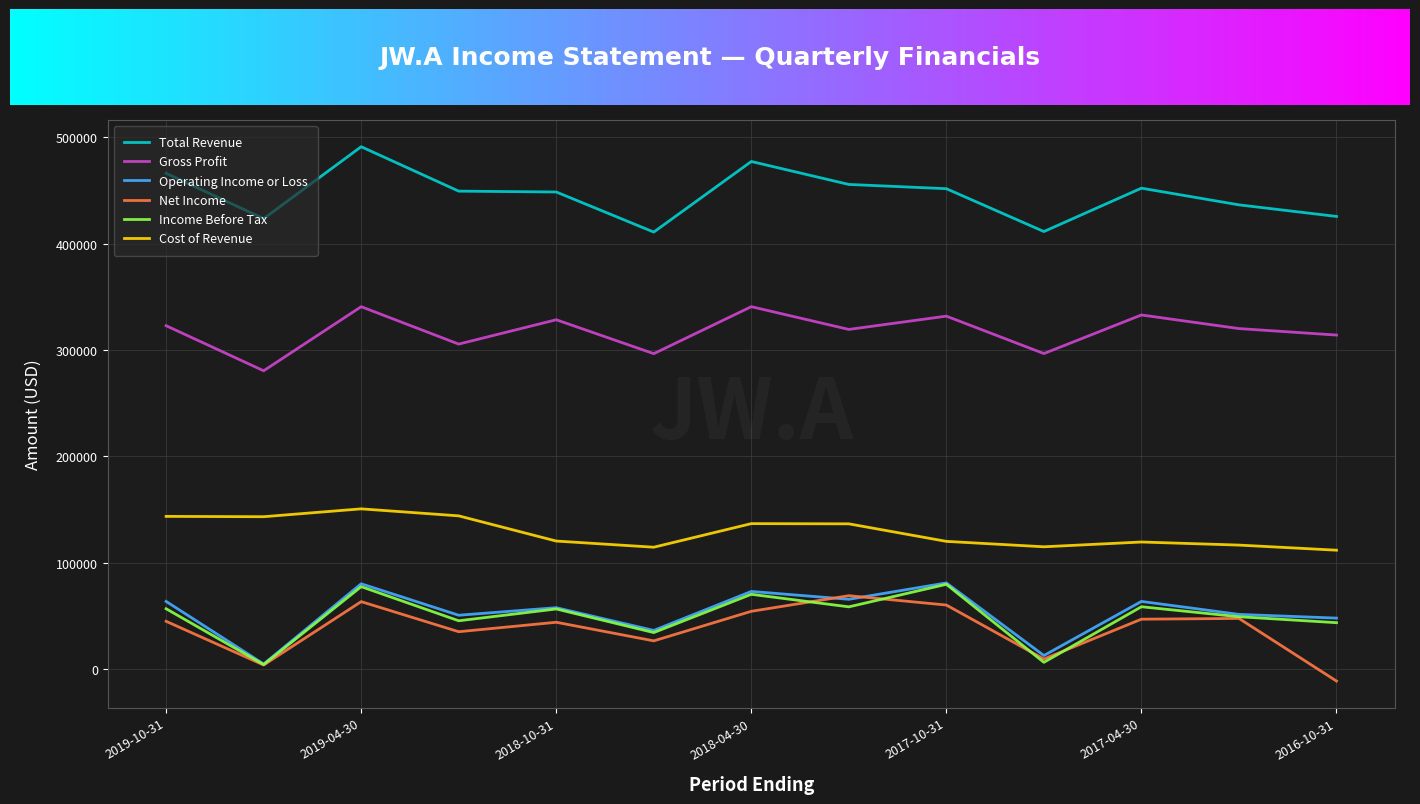

What is the label of the 3rd point from the left?

2019-04-30